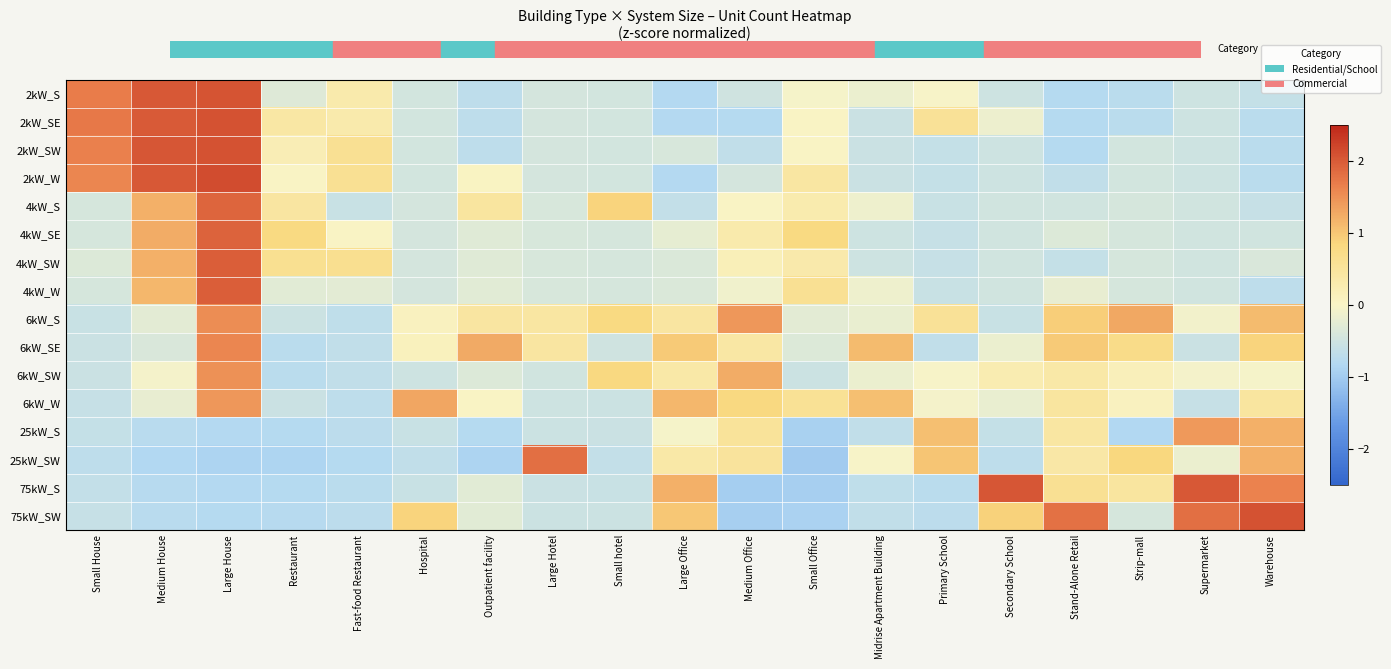

Between Primary School and Midrise Apartment Building, which is larger?

Primary School